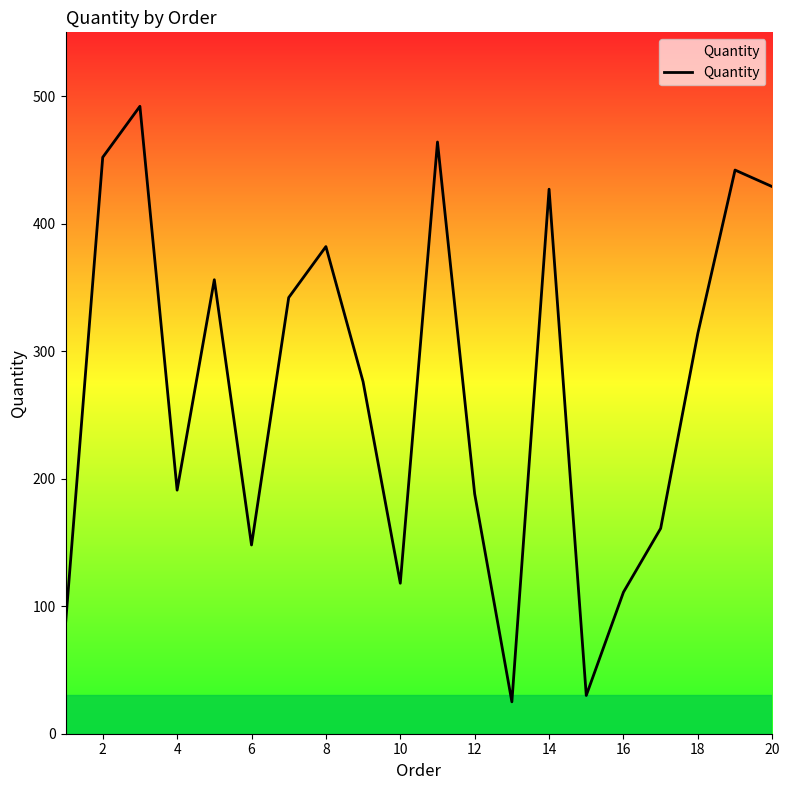

What is the minimum value shown in the chart?

25